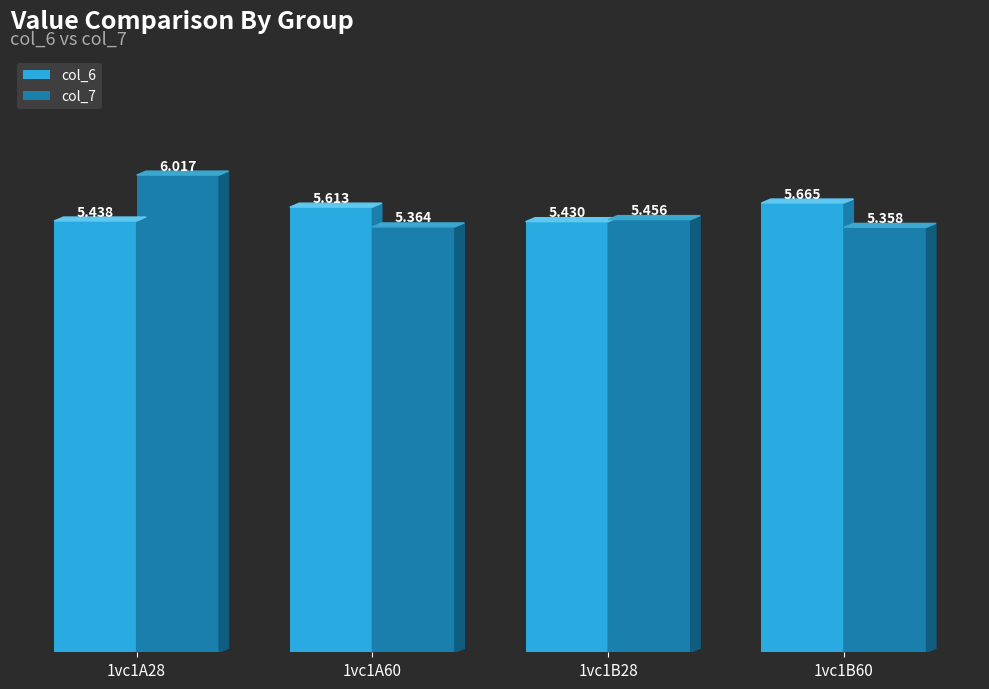

What is the difference between the col_7 values at 1vc1A60 and 1vc1A28?

0.7